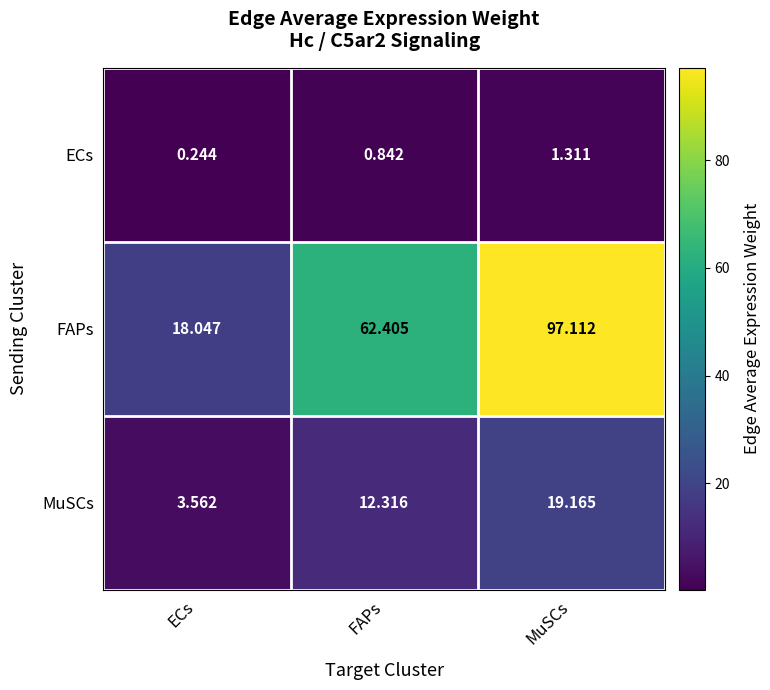

Rank the series by their average value, from highest to lowest.

FAPs, MuSCs, ECs